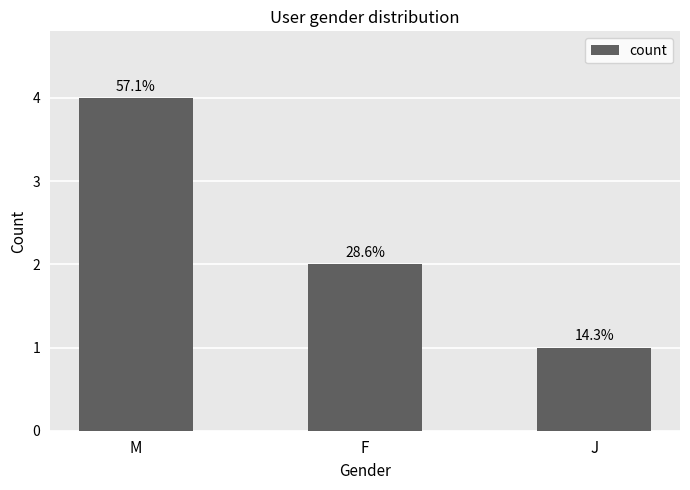

How many bars are there in total?

3